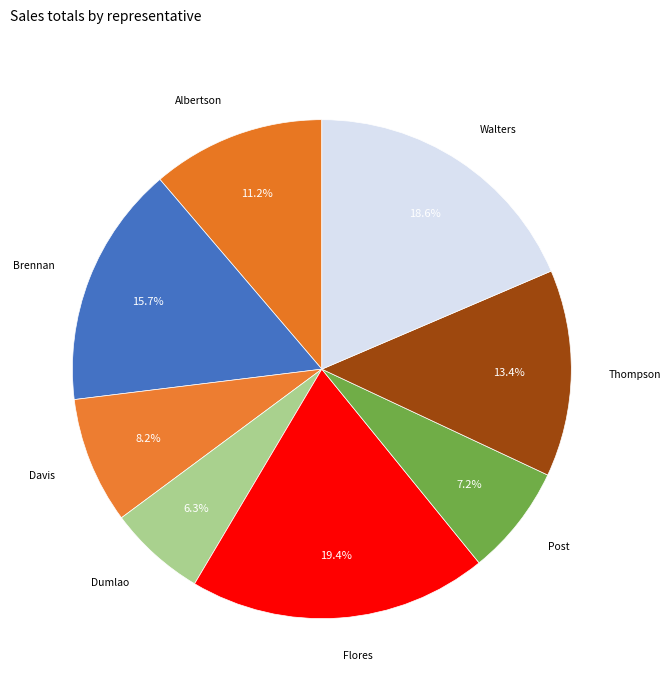

Does any single category account for the majority?

No